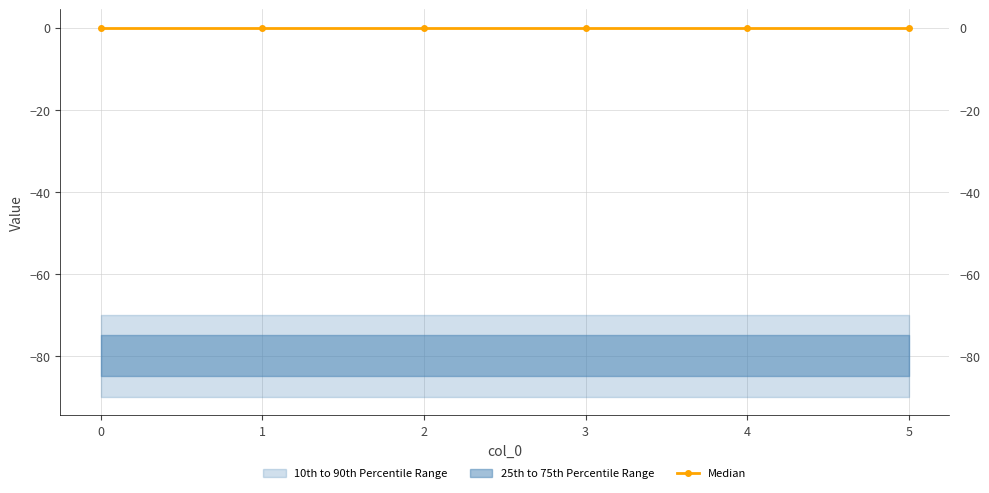

List the labels in order of col_4 value, largest first.

0, 1, 2, 3, 4, 5